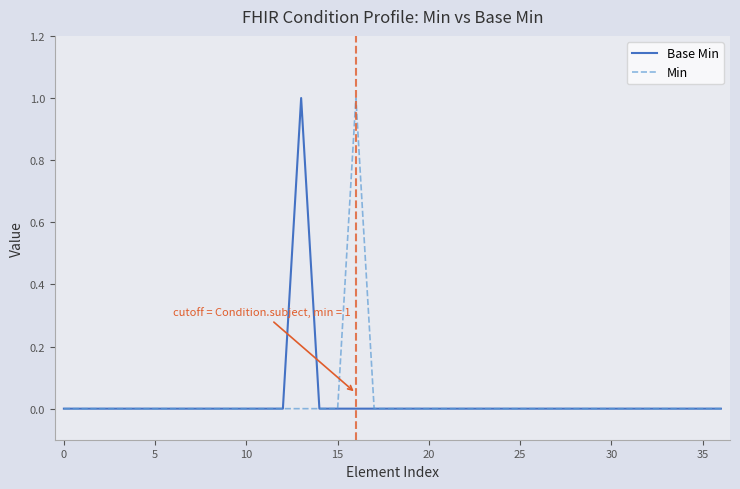

At how many categories does at least one series exceed 0?

2